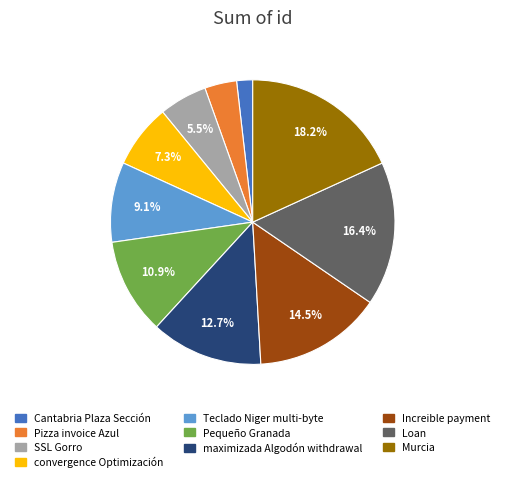

Which slice is the largest?

Murcia